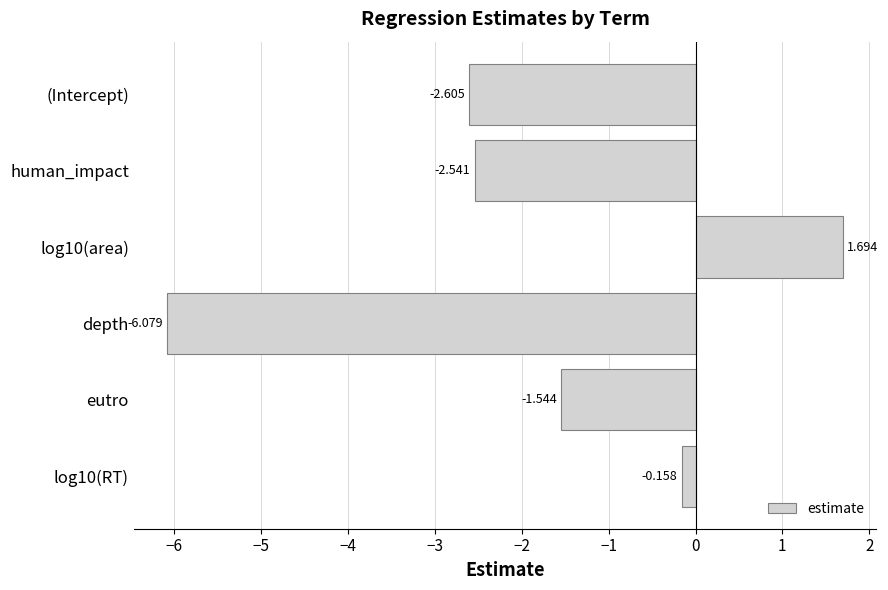

Where is the data nearest to the value -2?

eutro